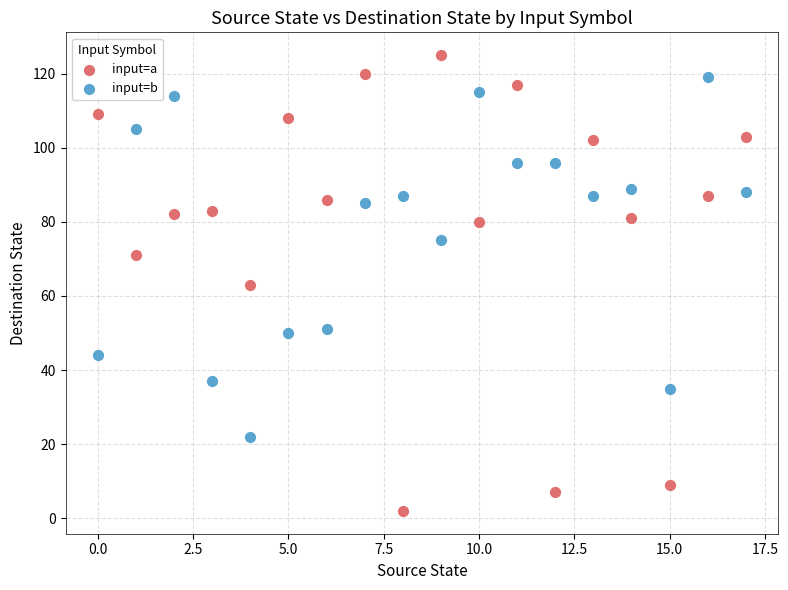

Which series has the widest spread of Y values?

input=a